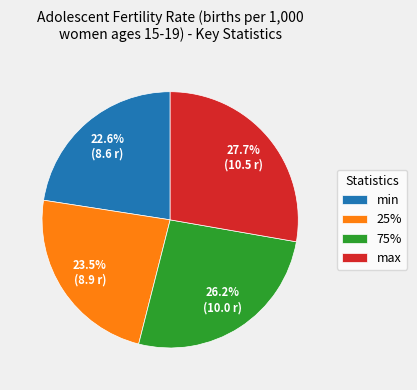

What is the total percentage of 75% and min?

48.8%